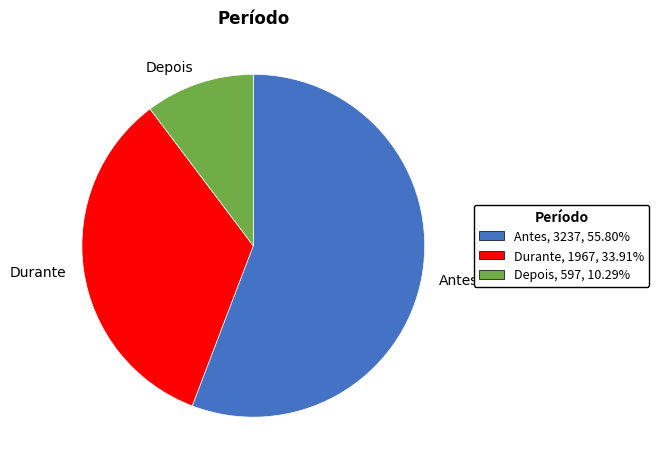

Which slice is the smallest?

Depois